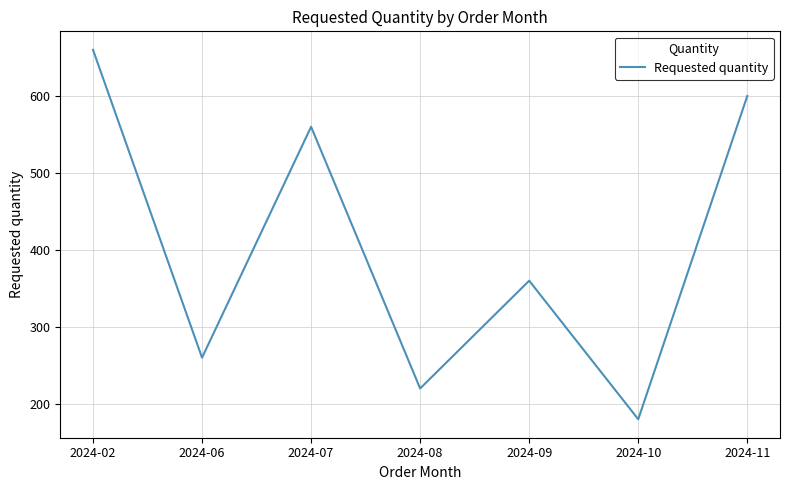

What is the difference between the maximum and minimum values?

480